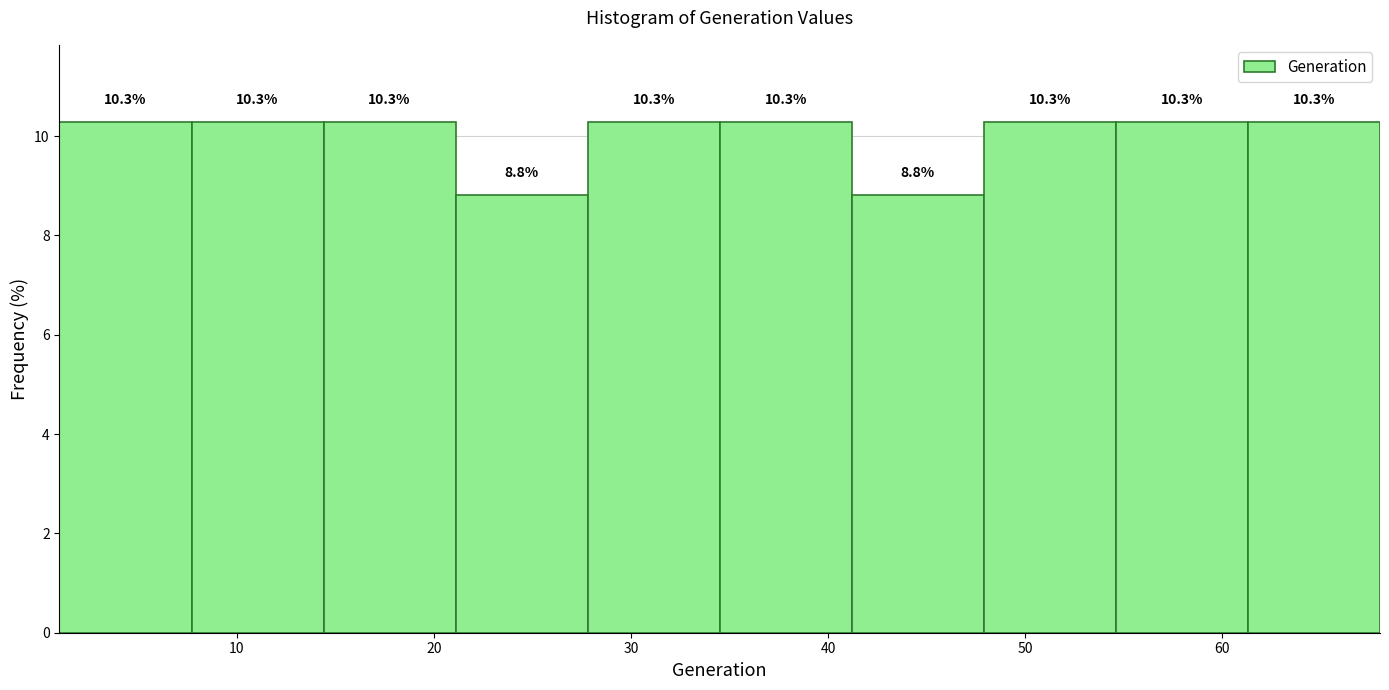

What is the height of the bar covering 41.2 to 47.9 on the x-axis? The bar edges are not printed on the chart, so give them approximately, as read against the axis.

8.8